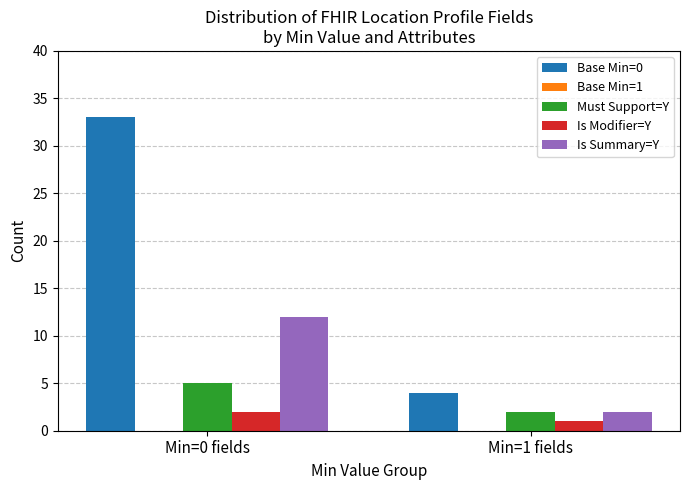

Where is Base Min=0 nearest to the value 18?

Min=1 fields